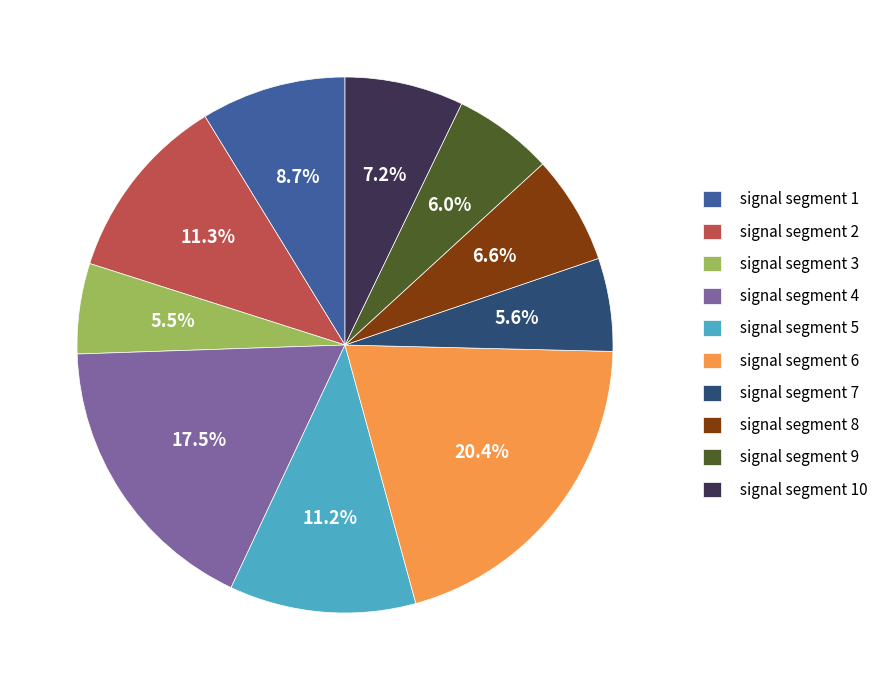

Does any single category account for the majority?

No